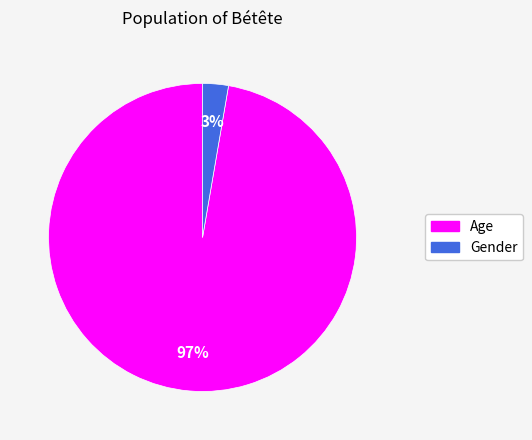

Between Gender and Age, which is larger?

Age